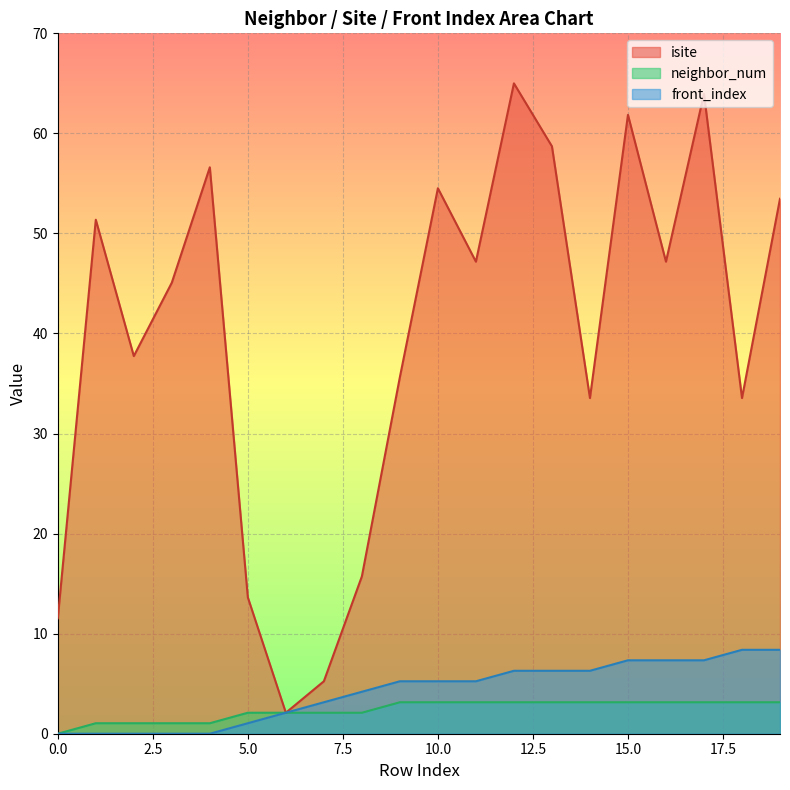

At which label does neighbor_num first exceed 3?

9